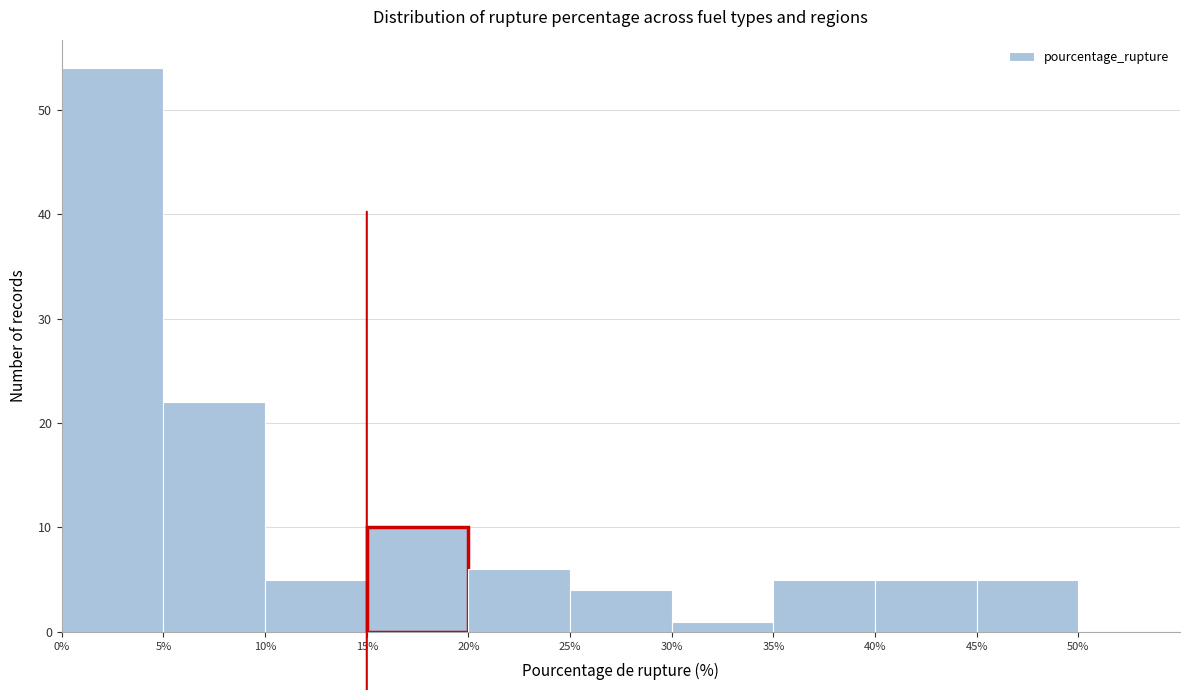

Reading left to right, list every bar in this chart as the range it spans on the x-axis followed by its height. The values are not printed on the chart, so give them approximately, as read against the axis.

0% to 5%: 54
5% to 10%: 22
10% to 15%: 5
15% to 20%: 10
20% to 25%: 6
25% to 30%: 4
30% to 35%: 1
35% to 40%: 5
40% to 45%: 5
45% to 50%: 5